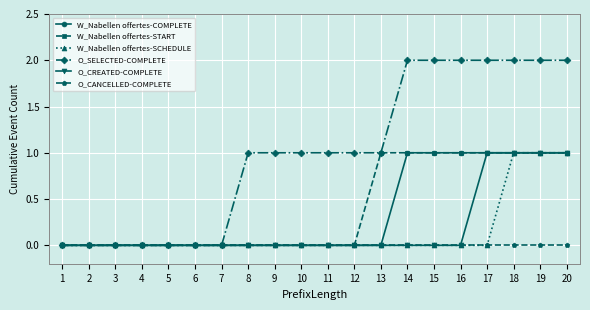

What is the sum of all O_CREATED-COMPLETE values?

4